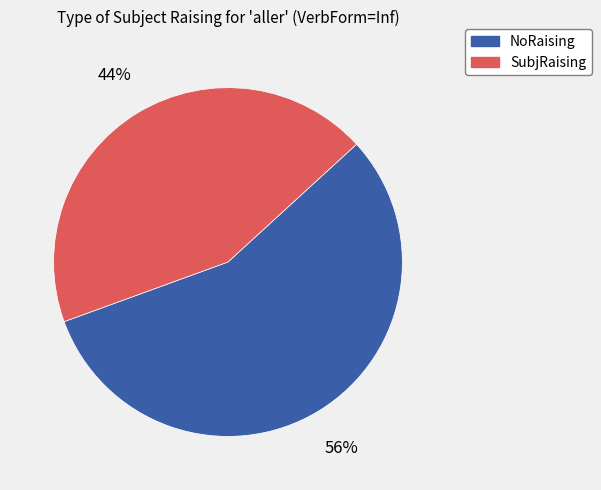

What percentage is the NoRaising slice, to the nearest percent?

56%